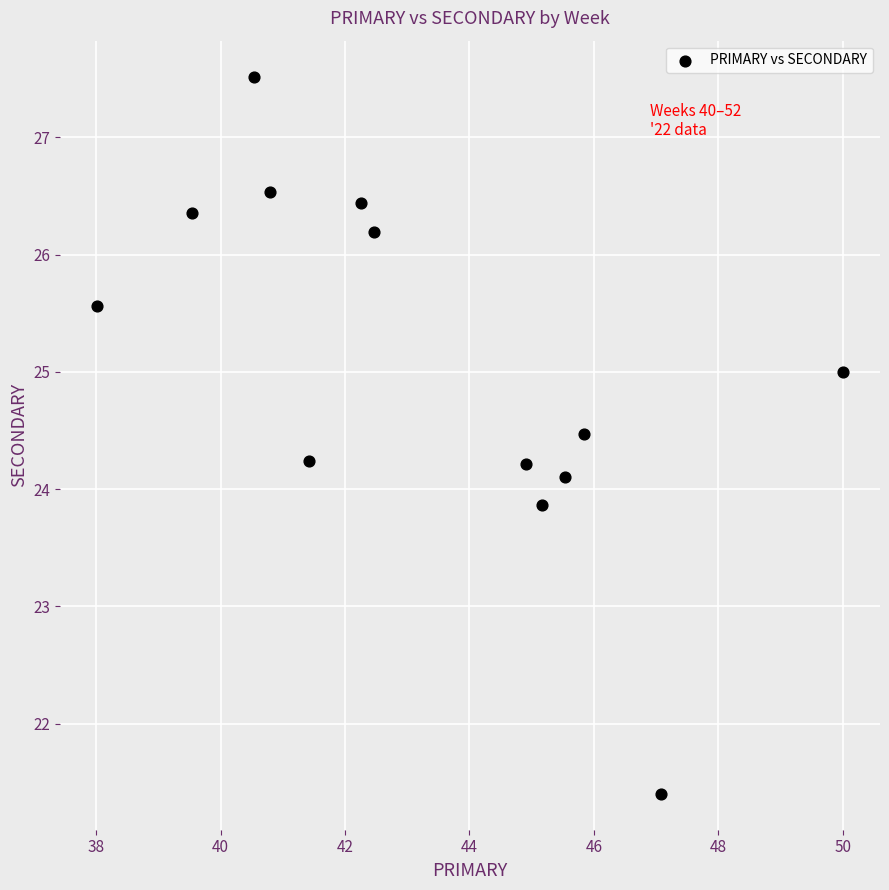

What is the range of X values (max minus min)?

12.0